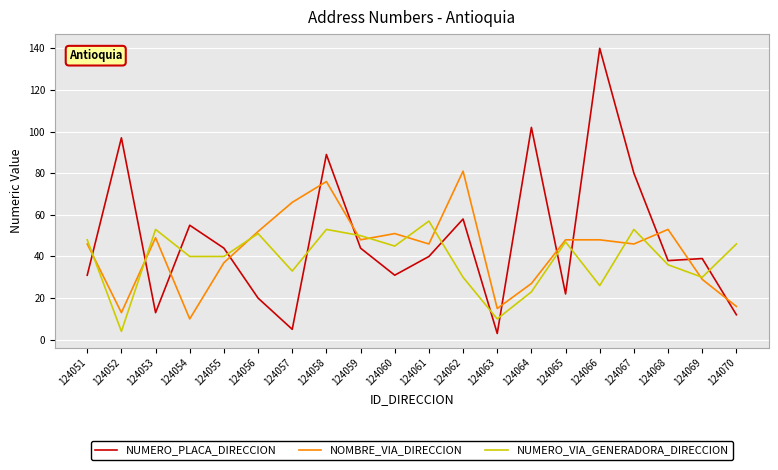

What is the minimum value for NUMERO_VIA_GENERADORA_DIRECCION?

4